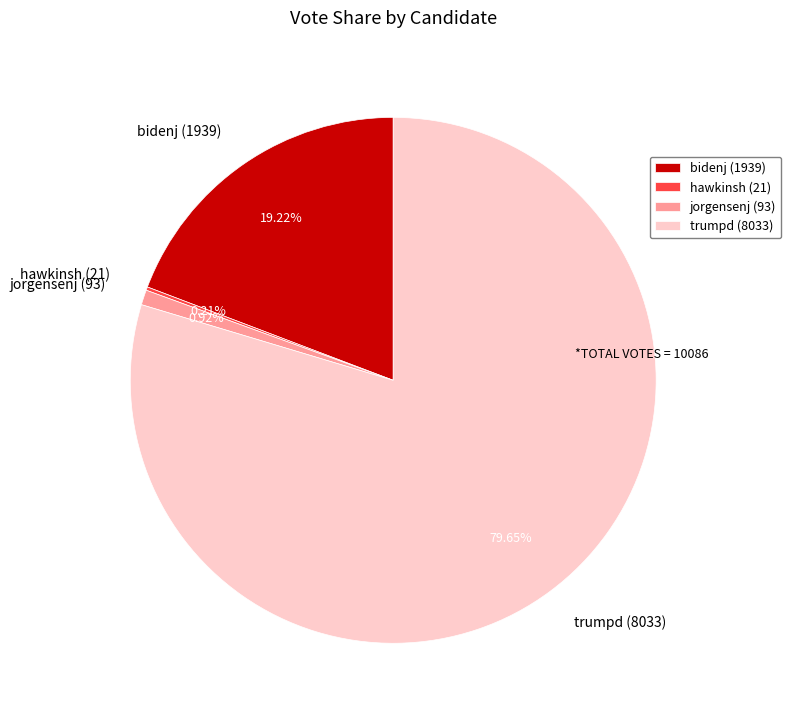

Is the sum of trumpd (8033) and bidenj (1939) greater than half?

Yes